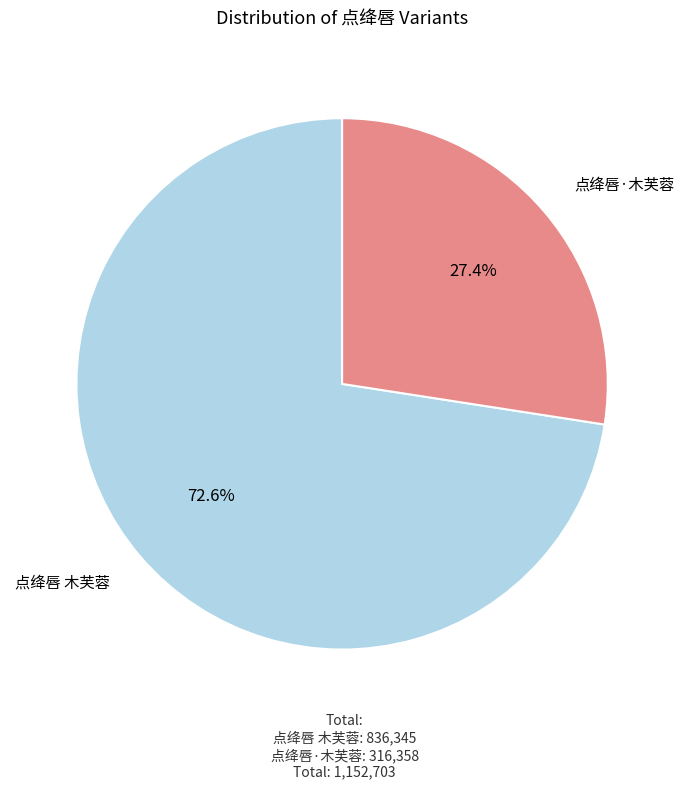

Rank the categories by value from lowest to highest.

点绛唇·木芙蓉, 点绛唇 木芙蓉